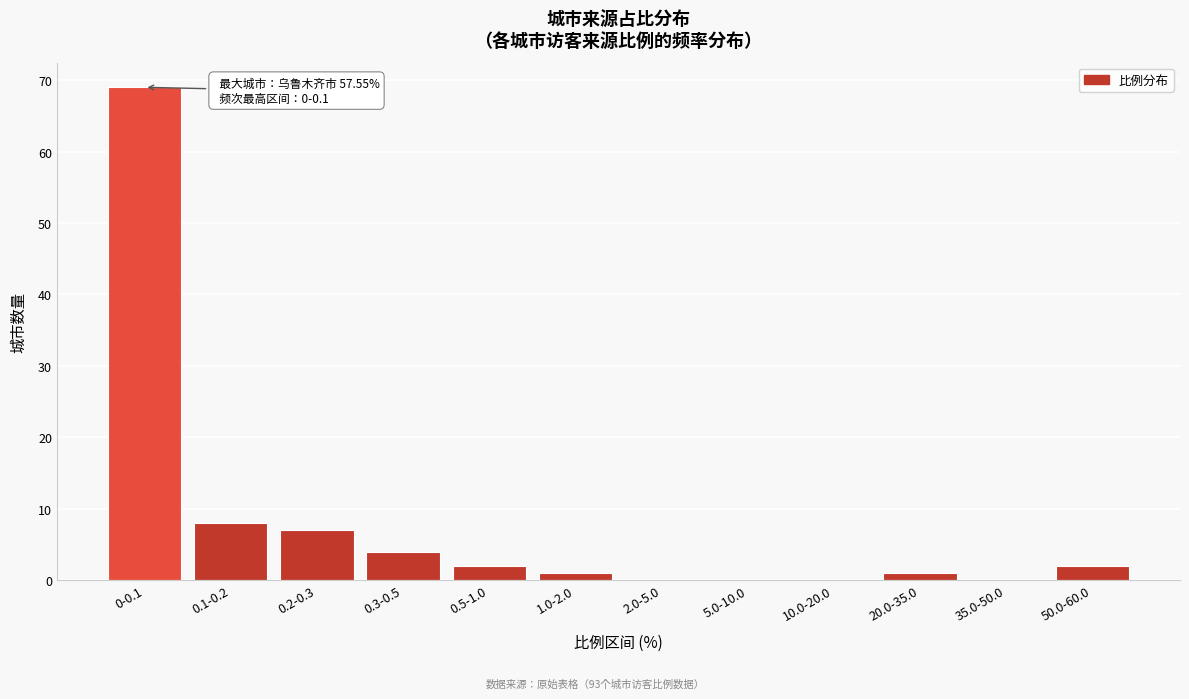

Reading left to right, what are all the values shown in this chart?

0-0.1=69	0.1-0.2=8	0.2-0.3=7	0.3-0.5=4	0.5-1.0=2	1.0-2.0=1	2.0-5.0=0	5.0-10.0=0	10.0-20.0=0	20.0-35.0=1	35.0-50.0=0	50.0-60.0=2